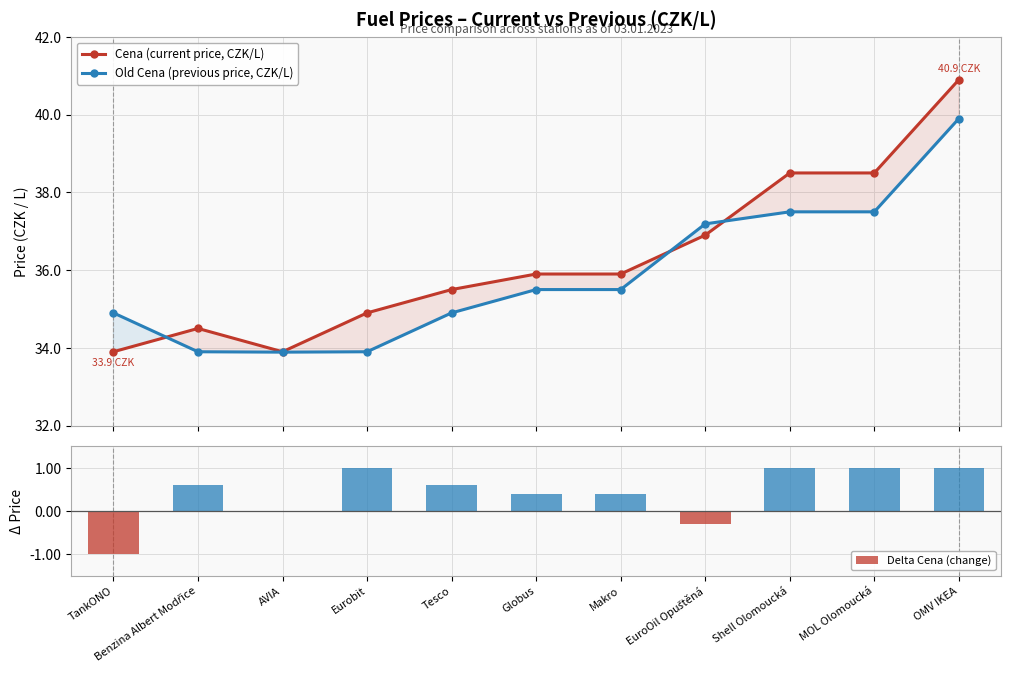

Reading left to right, what are all the values shown in this chart?

Cena (current price, CZK/L): TankONO=33.9	Benzina Albert Modřice=34.5	AVIA=33.9	Eurobit=34.9	Tesco=35.5	Globus=35.9	Makro=35.9	EuroOil Opuštěná=36.9	Shell Olomoucká=38.5	MOL Olomoucká=38.5	OMV IKEA=40.9
Old Cena (previous price, CZK/L): TankONO=34.9	Benzina Albert Modřice=33.9	AVIA=33.9	Eurobit=33.9	Tesco=34.9	Globus=35.5	Makro=35.5	EuroOil Opuštěná=37.2	Shell Olomoucká=37.5	MOL Olomoucká=37.5	OMV IKEA=39.9
Delta Cena (change): TankONO=-1.0	Benzina Albert Modřice=0.6	AVIA=0.0	Eurobit=1.0	Tesco=0.6	Globus=0.4	Makro=0.4	EuroOil Opuštěná=-0.3	Shell Olomoucká=1.0	MOL Olomoucká=1.0	OMV IKEA=1.0